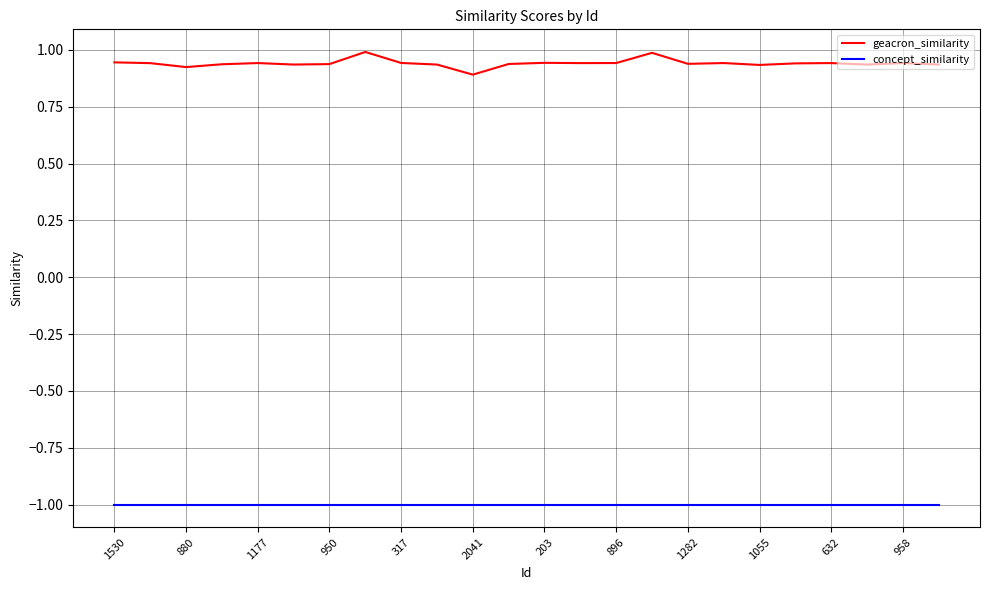

How many lines are shown in the chart?

2